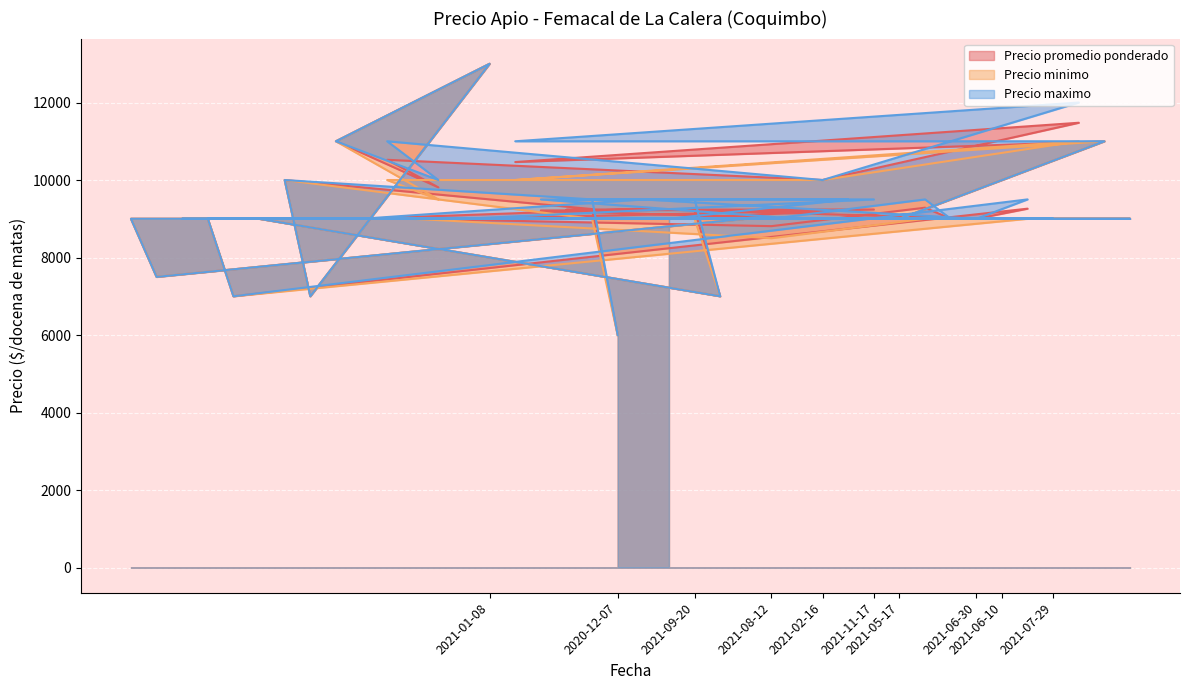

Reading left to right, what are all the values shown in this chart?

Precio promedio ponderado: 9000	7500	9000	9000	7000	9000	10000	7000	11000	9000	10522	9000	9810	9000	13000	10464	9214	9233	9250	6000	9261	9000	9227	7000	9000	8810	9000	10000	9214	9239	9000	9286	9000	9000	9000	9261	9000	11478	11000	9000
Precio minimo: 9000	7500	9000	9000	7000	9000	10000	7000	11000	9000	10000	9000	9500	9000	13000	10000	9000	9000	9000	6000	9000	9000	9000	7000	9000	8500	9000	10000	9000	9000	9000	9000	9000	9000	9000	9000	9000	11000	11000	9000
Precio maximo: 9000	7500	9000	9000	7000	9000	10000	7000	11000	9000	11000	9000	10000	9000	13000	11000	9500	9500	9500	6000	9500	9000	9500	7000	9000	9000	9000	10000	9500	9500	9000	9500	9000	9000	9000	9500	9000	12000	11000	9000